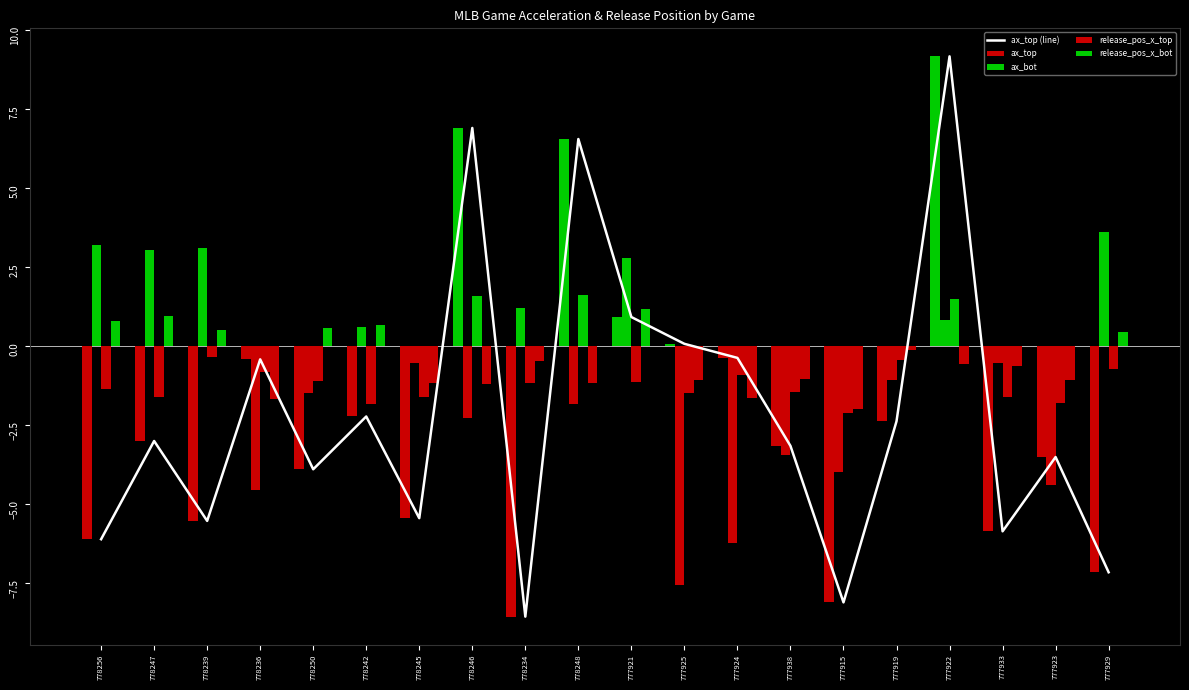

Reading left to right, what are all the values shown in this chart?

ax_top (line): 778256=-6.1	778247=-3.0	778239=-5.5	778236=-0.4	778250=-3.9	778242=-2.2	778245=-5.4	778246=6.9	778234=-8.6	778248=6.6	777921=0.9	777925=0.1	777924=-0.4	777938=-3.2	777915=-8.1	777919=-2.4	777922=9.2	777933=-5.9	777923=-3.5	777929=-7.2
ax_top: 778256=-6.1	778247=-3.0	778239=-5.5	778236=-0.4	778250=-3.9	778242=-2.2	778245=-5.4	778246=6.9	778234=-8.6	778248=6.6	777921=0.9	777925=0.1	777924=-0.4	777938=-3.2	777915=-8.1	777919=-2.4	777922=9.2	777933=-5.9	777923=-3.5	777929=-7.2
ax_bot: 778256=3.2	778247=3.1	778239=3.1	778236=-4.6	778250=-1.5	778242=0.6	778245=-0.5	778246=-2.3	778234=1.2	778248=-1.8	777921=2.8	777925=-7.6	777924=-6.2	777938=-3.4	777915=-4.0	777919=-1.1	777922=0.8	777933=-0.5	777923=-4.4	777929=3.6
release_pos_x_top: 778256=-1.4	778247=-1.6	778239=-0.4	778236=-0.8	778250=-1.1	778242=-1.8	778245=-1.6	778246=1.6	778234=-1.2	778248=1.6	777921=-1.1	777925=-1.5	777924=-0.9	777938=-1.5	777915=-2.1	777919=-0.4	777922=1.5	777933=-1.6	777923=-1.8	777929=-0.7
release_pos_x_bot: 778256=0.8	778247=0.9	778239=0.5	778236=-1.7	778250=0.6	778242=0.7	778245=-1.2	778246=-1.2	778234=-0.5	778248=-1.2	777921=1.2	777925=-1.1	777924=-1.6	777938=-1.0	777915=-2.0	777919=-0.1	777922=-0.6	777933=-0.6	777923=-1.1	777929=0.4